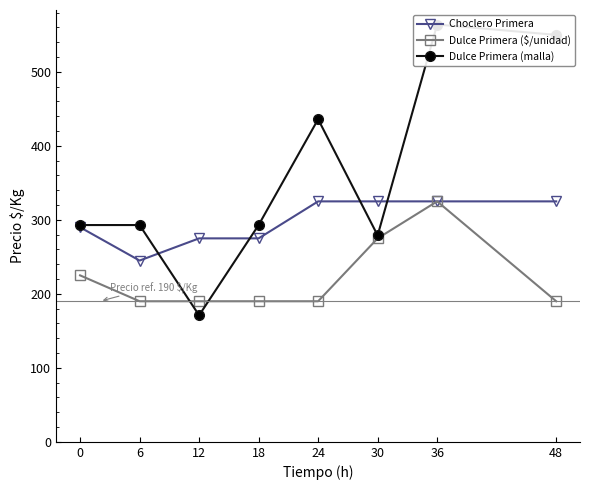

What is the value of the Choclero Primera point at the 6th from the left?

325